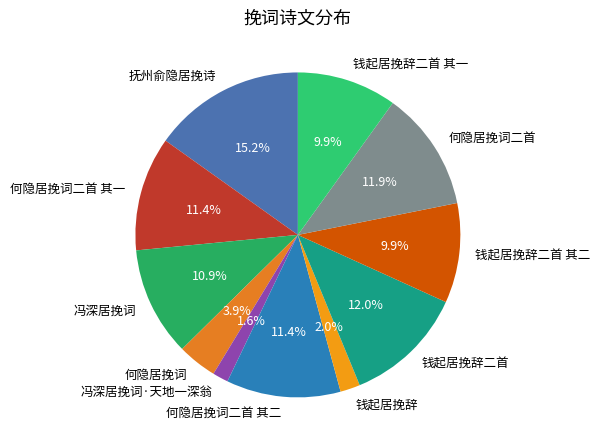

Between 何隐居挽词二首 其二 and 何隐居挽词, which is larger?

何隐居挽词二首 其二